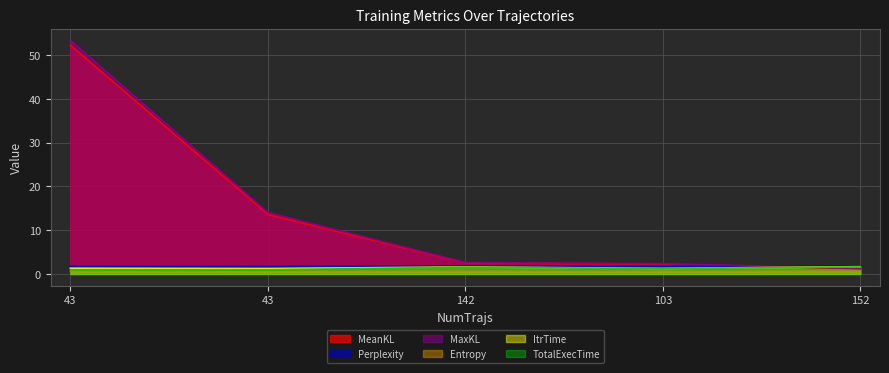

Which series has the largest total across all categories?

MaxKL